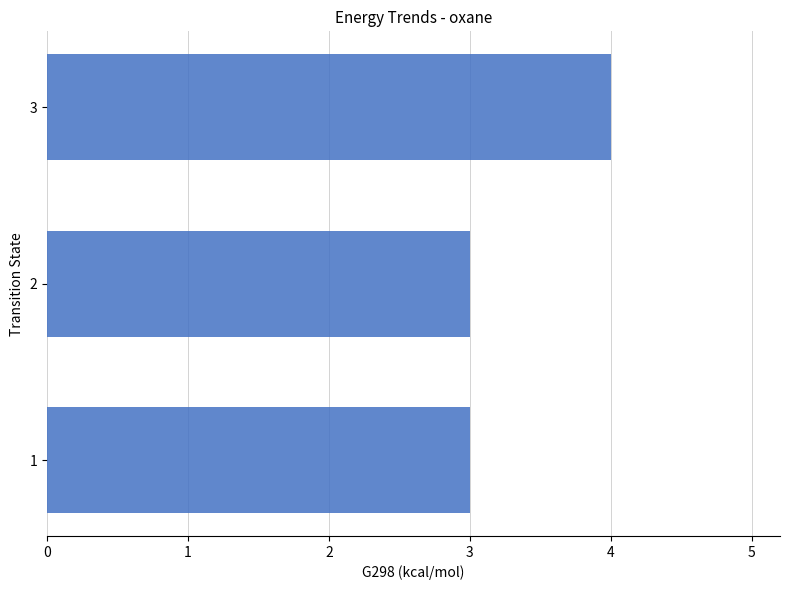

Approximately how many times larger is the value at 1 compared to 2?

1.0